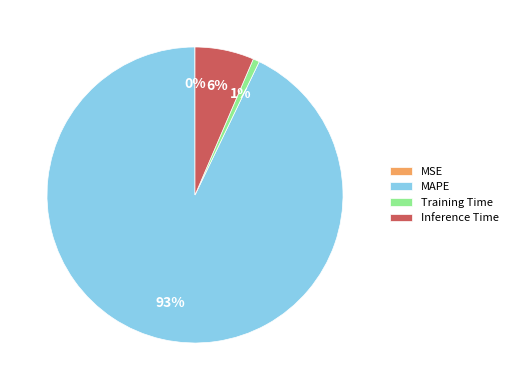

Is it true that Training Time is 1% of the pie?

True